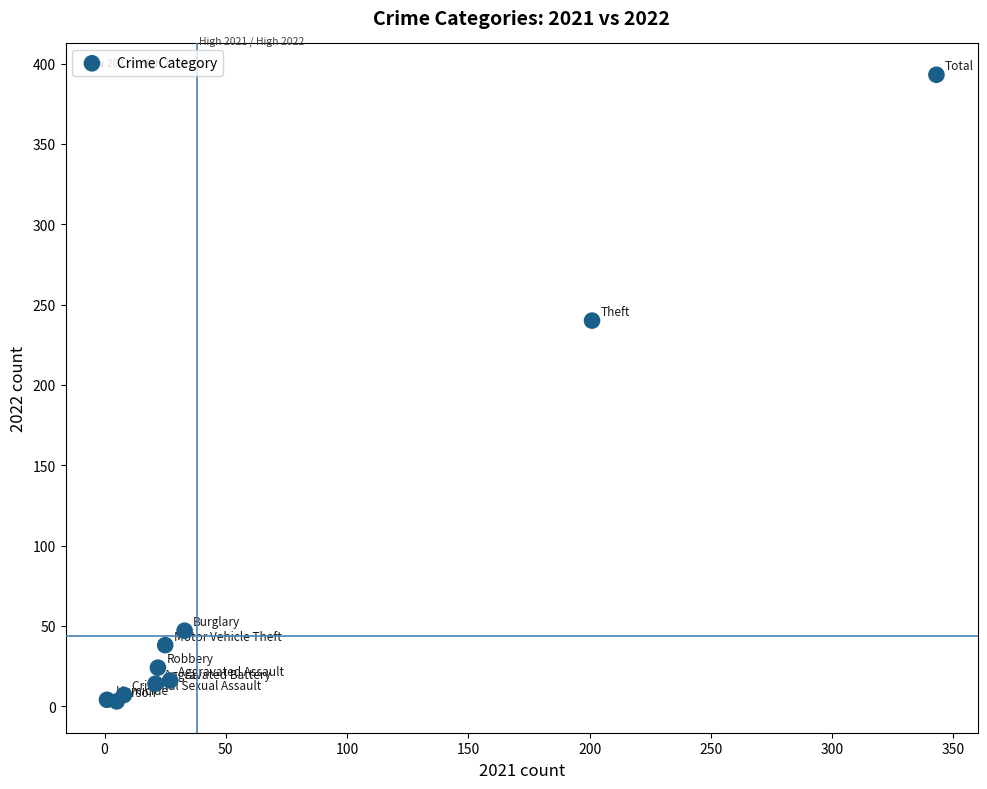

What Y value in the scatter plot is closest to 198?

240